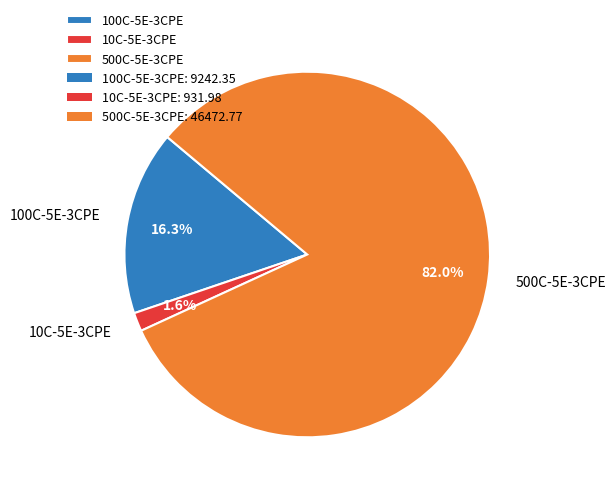

Rank the categories by value from lowest to highest.

10C-5E-3CPE, 100C-5E-3CPE, 500C-5E-3CPE